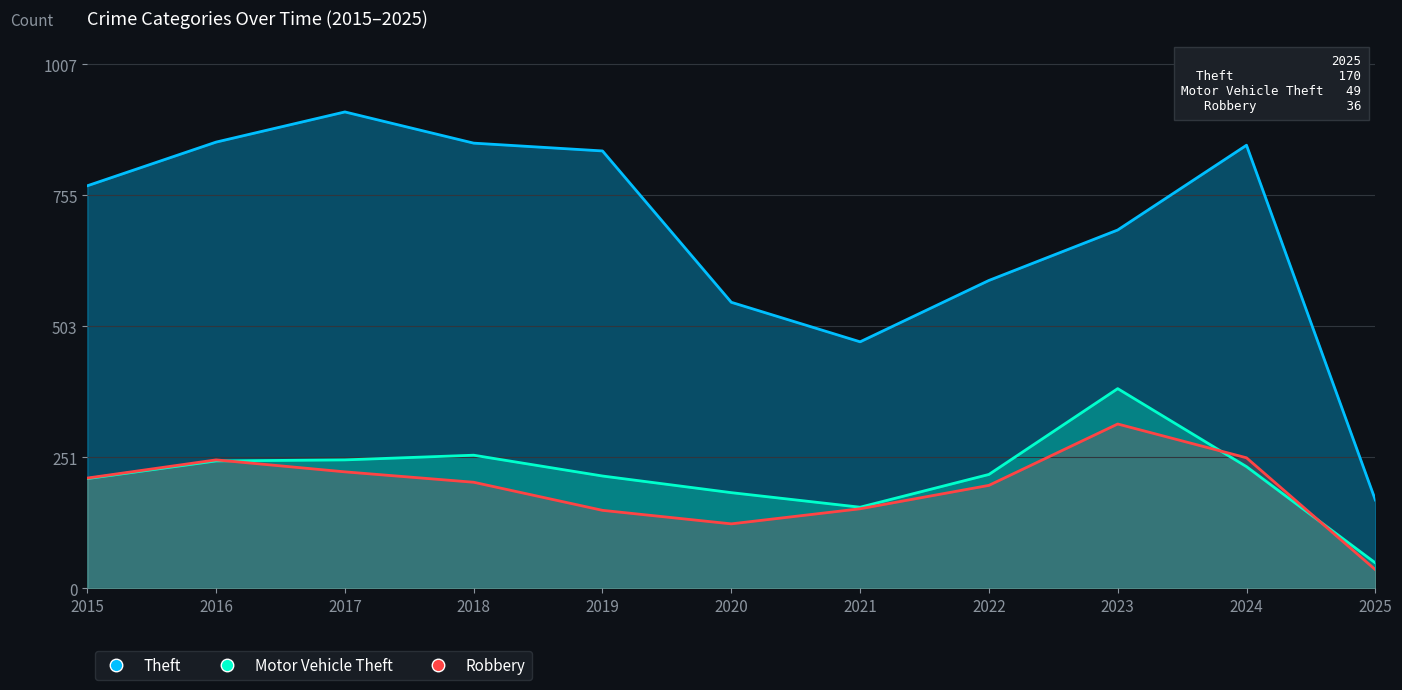

What is the greatest value displayed?

916